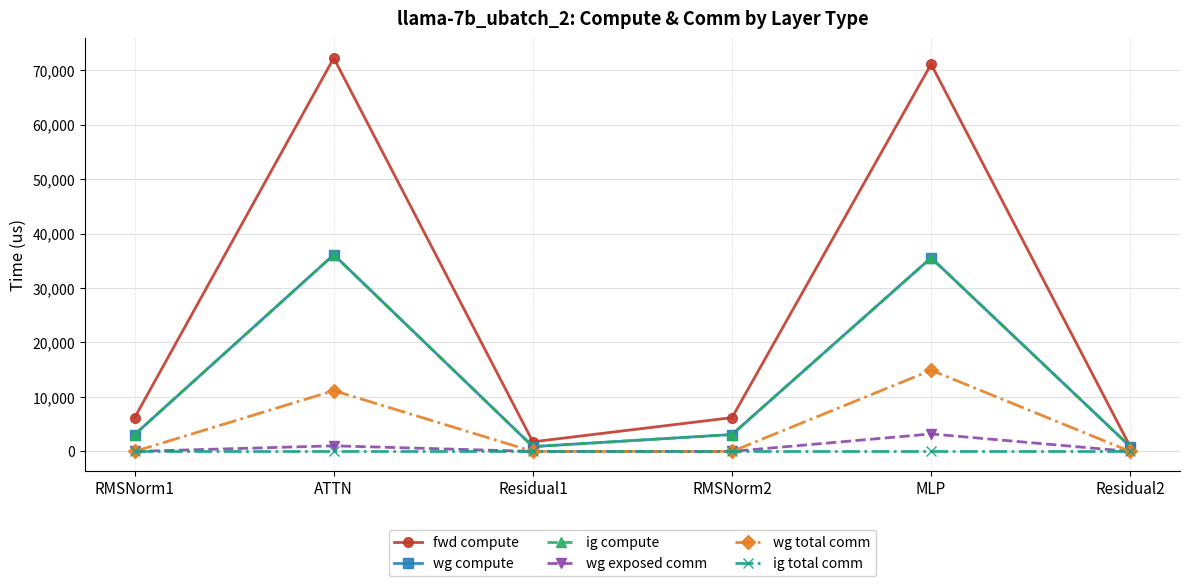

Reading right to left, what are all the values shown in this chart?

fwd compute: 881.0	71096.1	6203.6	1762.1	72208.0	6203.6
wg compute: 881.0	35548.0	3101.8	881.0	36104.0	3101.8
ig compute: 881.0	35548.0	3101.8	881.0	36104.0	3101.8
wg exposed comm: 0.0	3206.3	0.0	0.0	1026.7	0.0
wg total comm: 0.0	14903.8	0.0	0.0	11160.8	0.0
ig total comm: 0.0	0.0	0.0	0.0	0.0	0.0